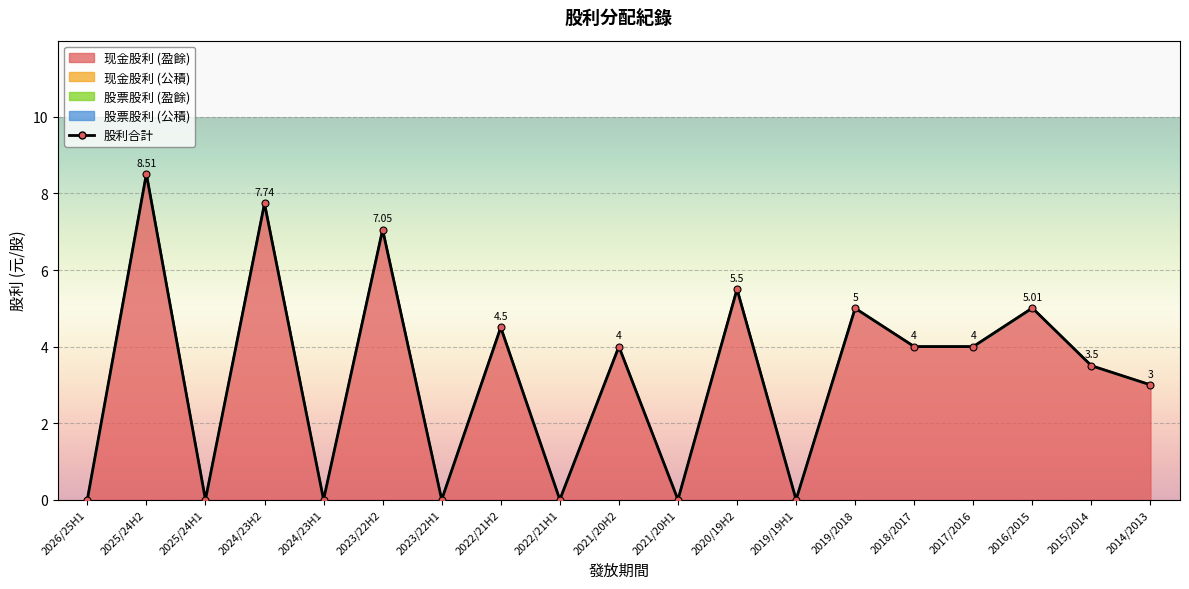

Is it true that 股票股利 (盈餘) equals 0.0 at 2015/2014?

True